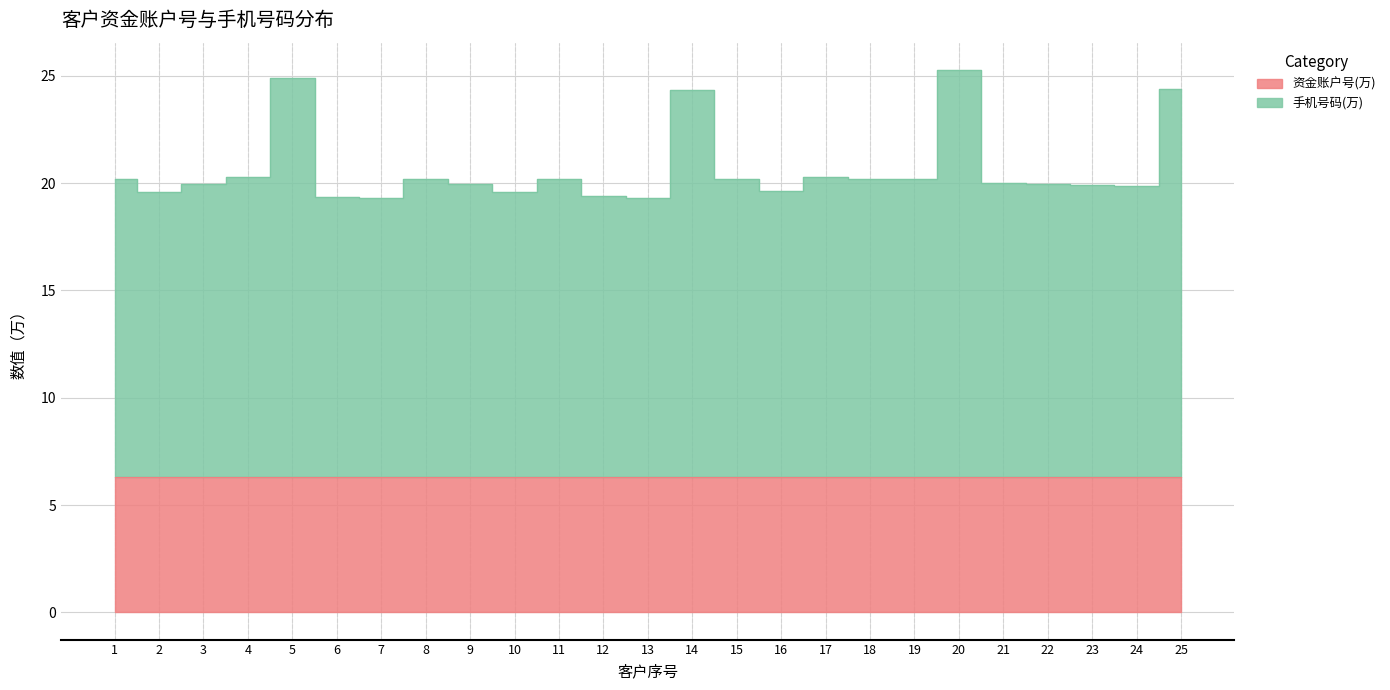

Rank the series by their maximum value, from highest to lowest.

手机号码(万), 资金账户号(万)